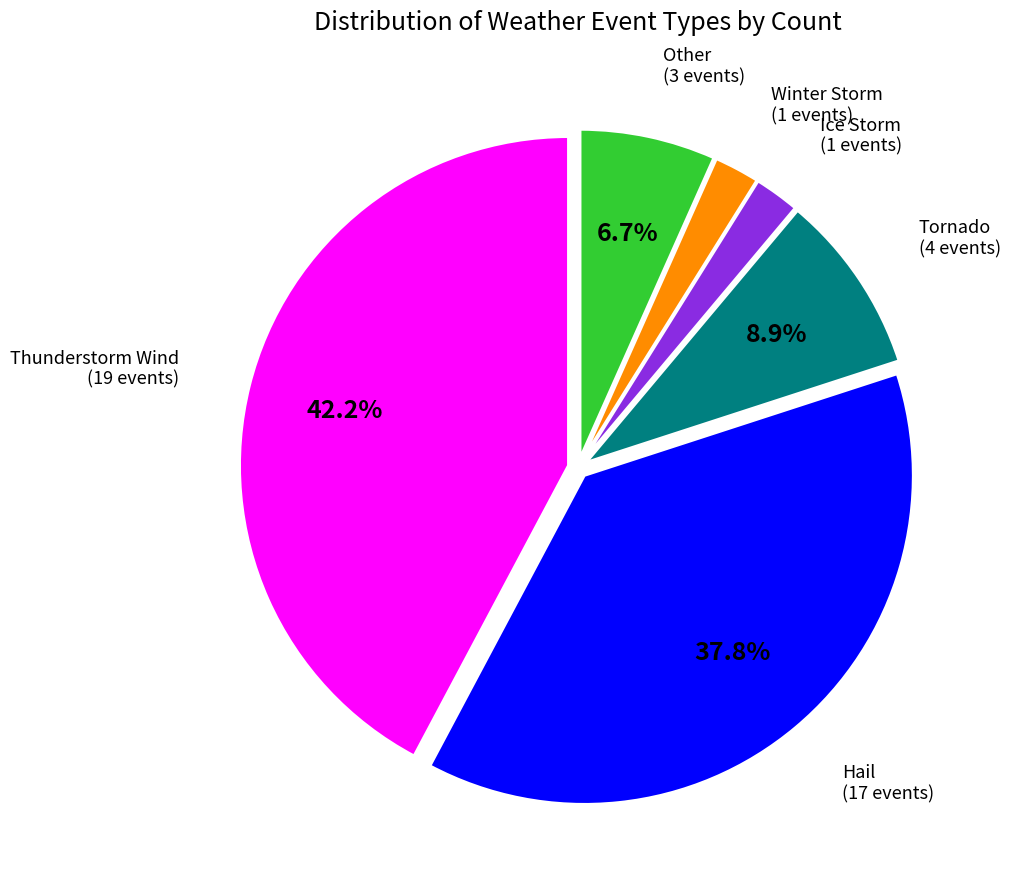

Is there a majority slice in this chart?

No